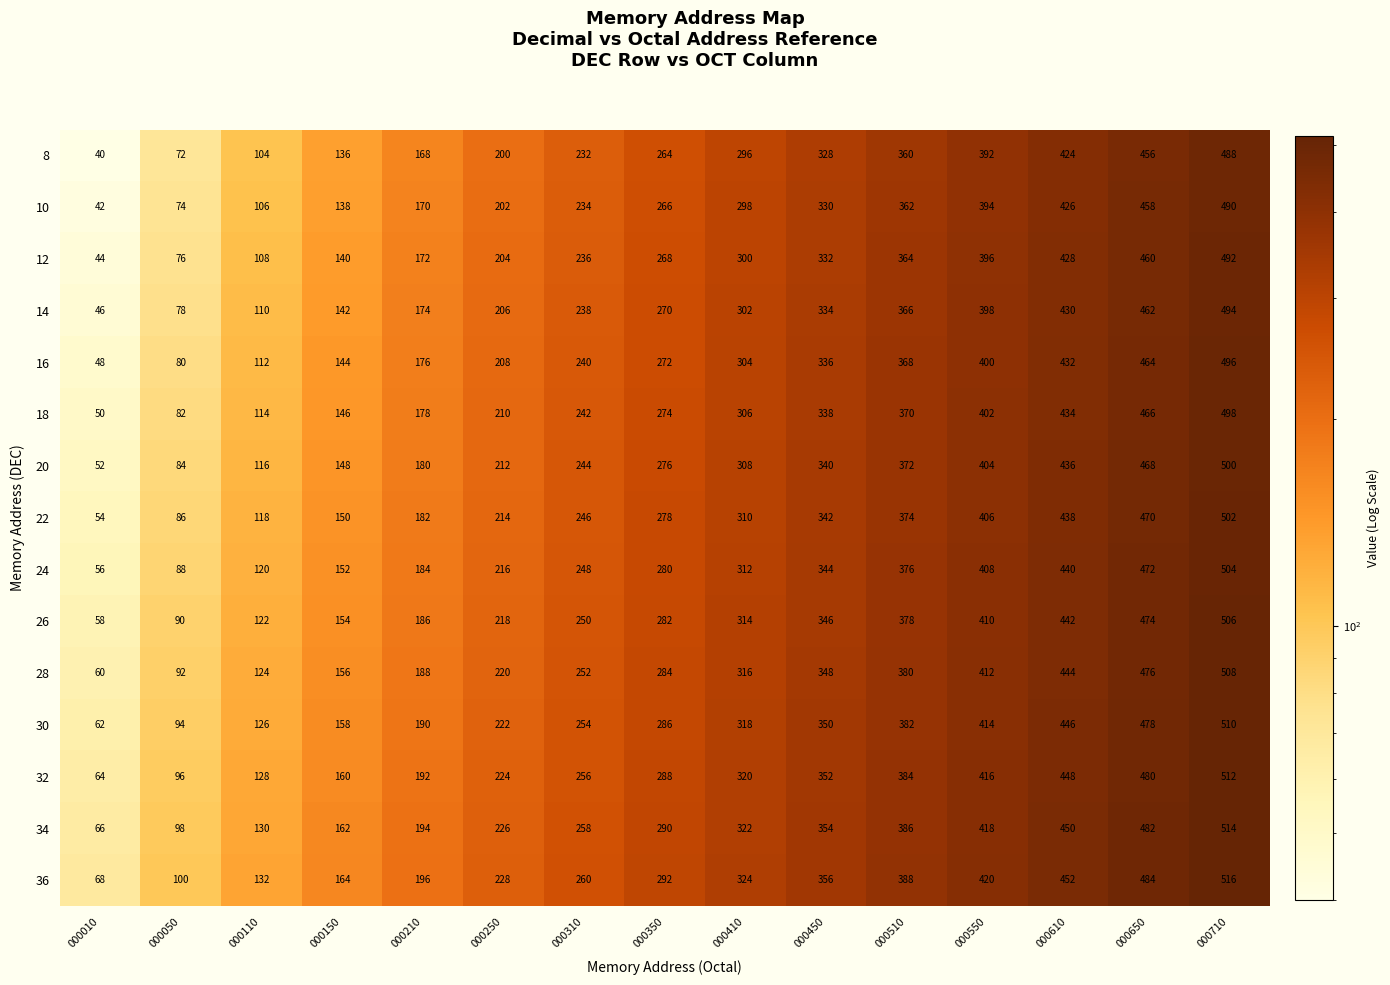

What is the spread (max minus min) of values at 000610?

28